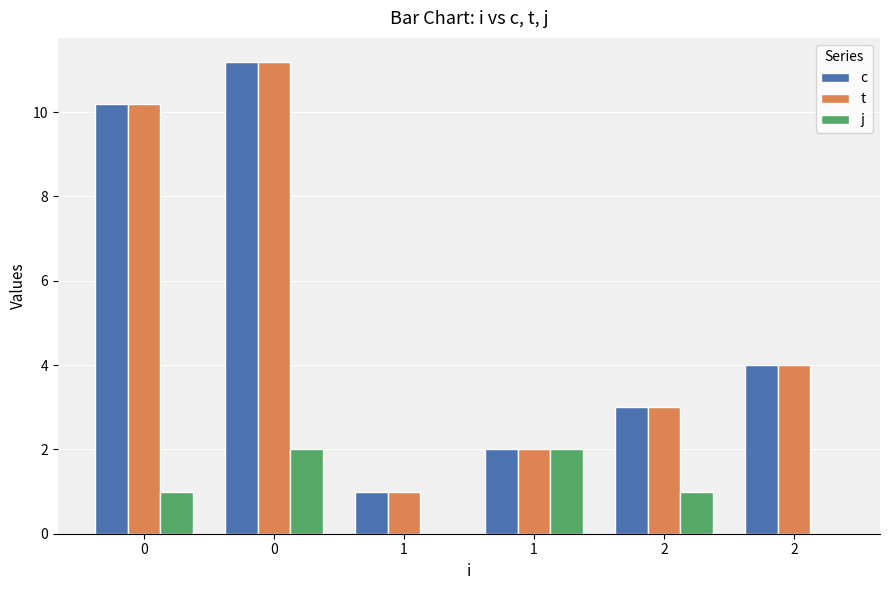

What are all the series names shown in the legend?

c, t, j